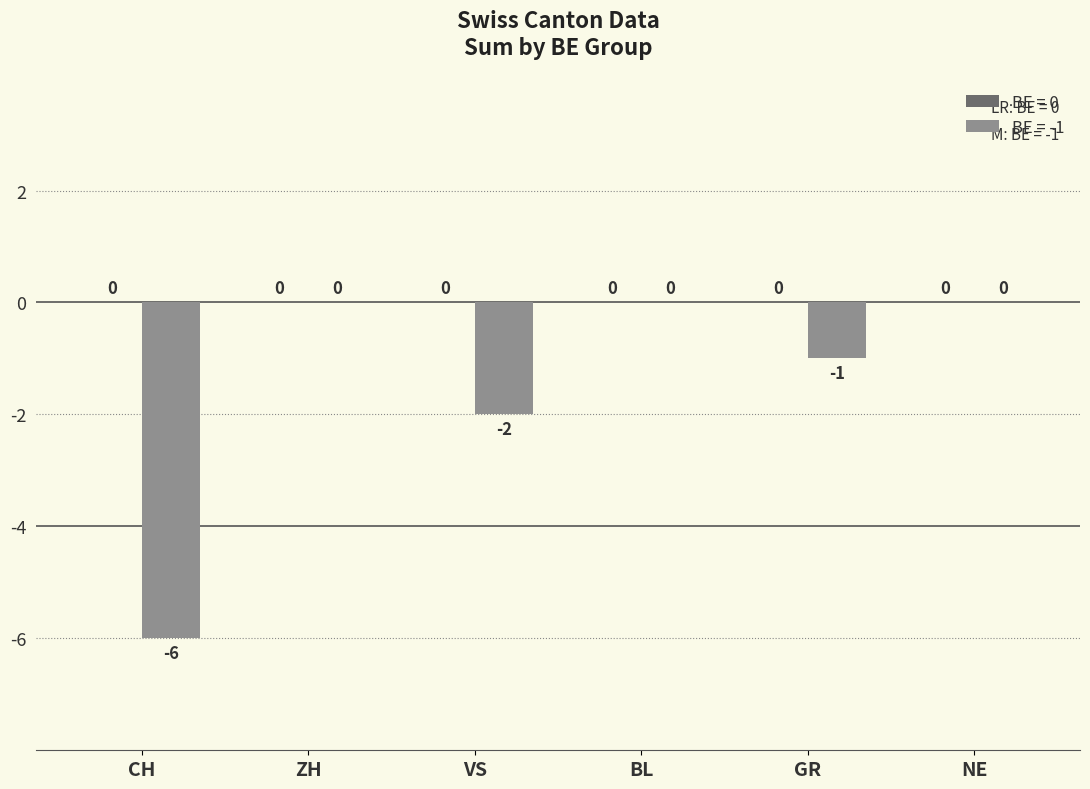

Reading left to right, list all the values displayed in this chart.

CH=-6	ZH=0	VS=-2	BL=0	GR=-1	NE=0